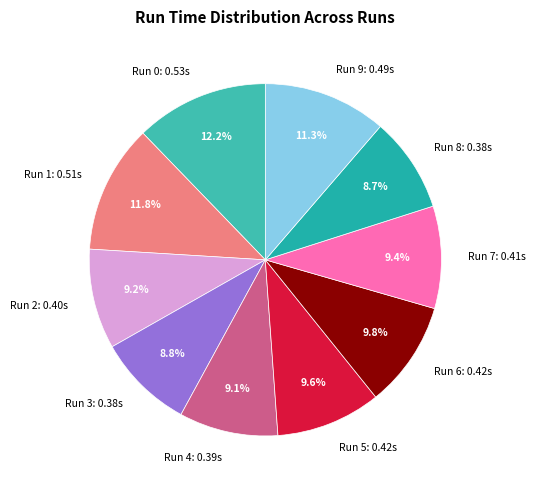

To the nearest percent, what is the average slice percentage?

10%